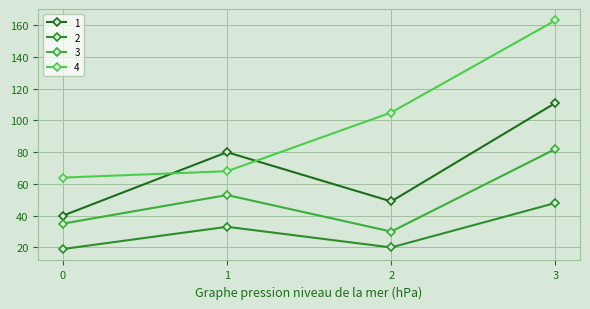

True or false: 4 has more than 2 points higher than both neighbors.

False